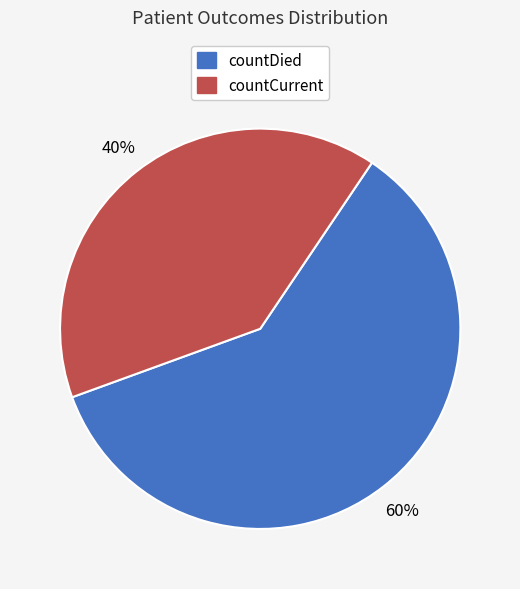

To the nearest percent, what is the difference between the countCurrent and countDied slice percentages?

20%